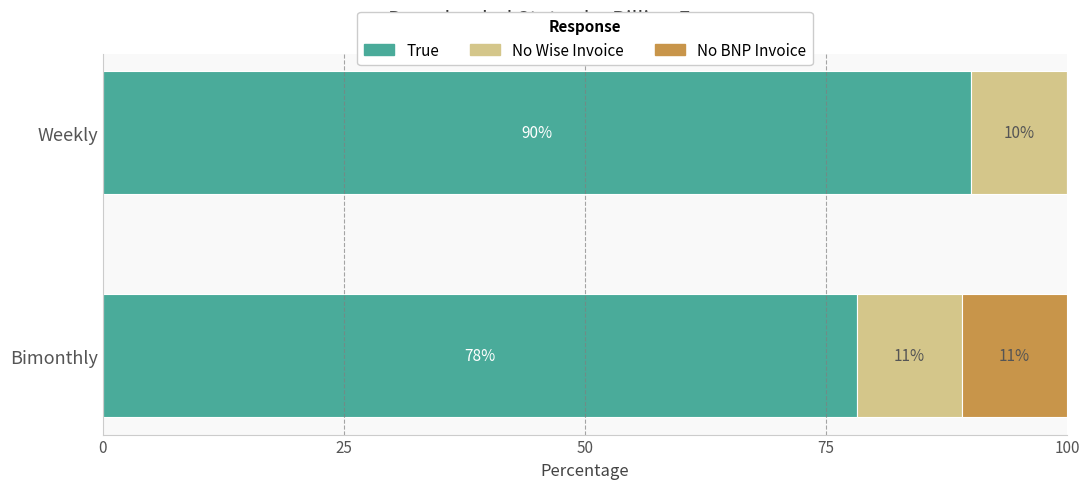

At which label is True closest to 84?

Bimonthly